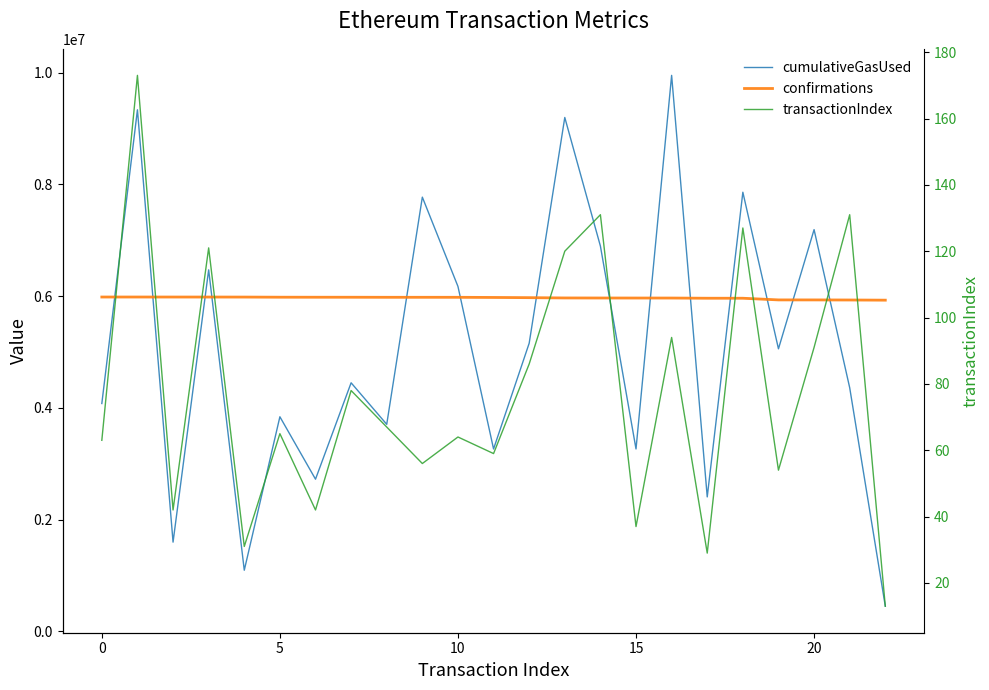

Count the number of categories in the chart.

23